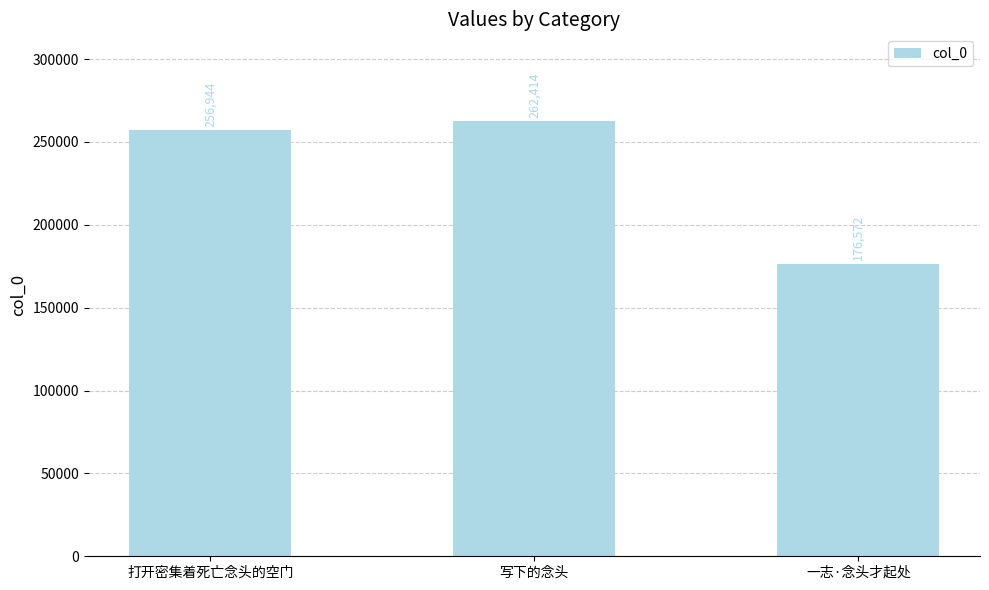

What is the label of the 2nd bar from the right?

写下的念头